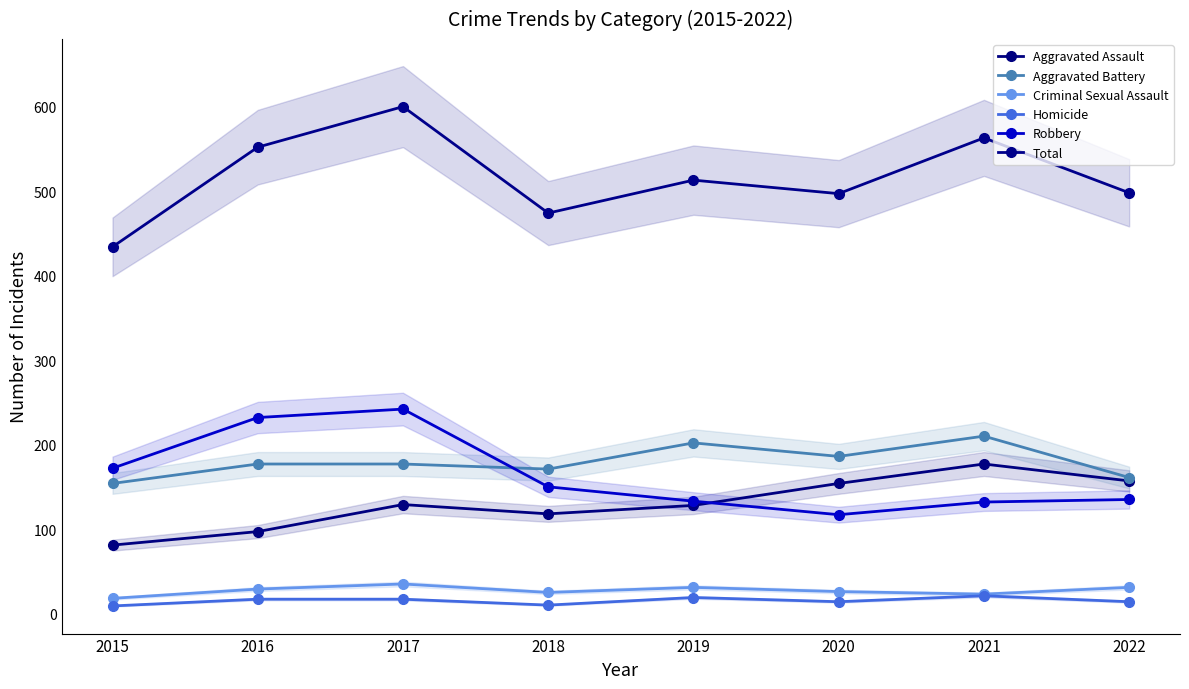

What is the difference between the highest and lowest values at 2020?

483